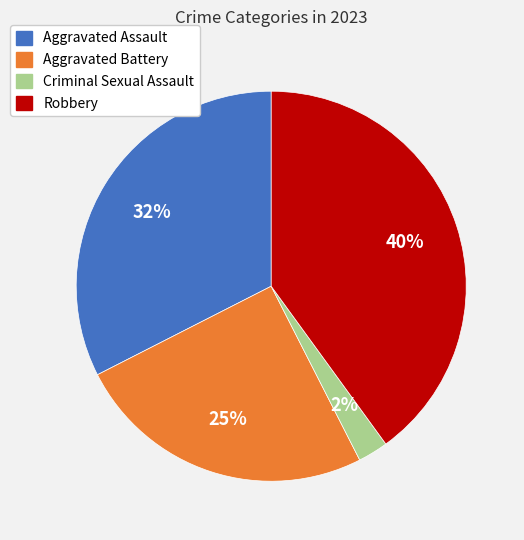

Rank the categories by value from highest to lowest.

Robbery, Aggravated Assault, Aggravated Battery, Criminal Sexual Assault